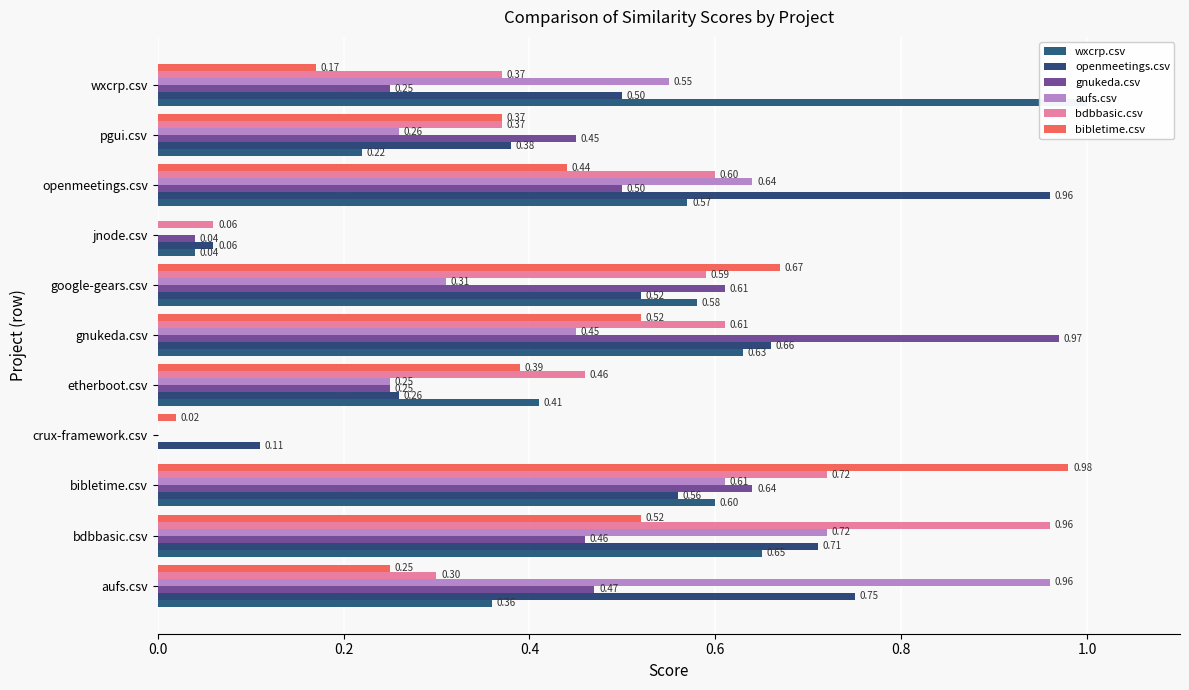

How many bars are there in each group?

6